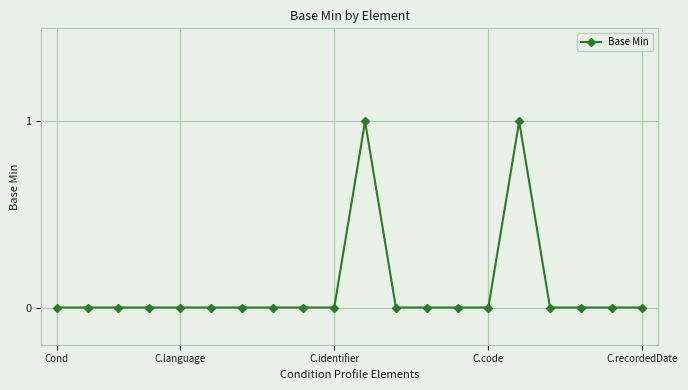

Does the chart display data point markers on the line(s)?

Yes